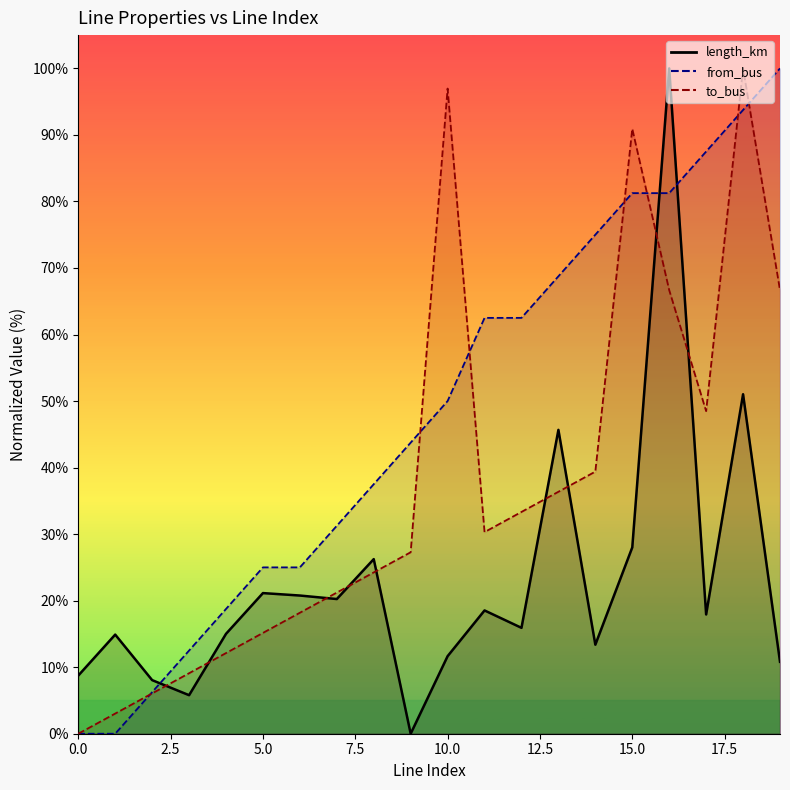

How many lines are shown in the chart?

3